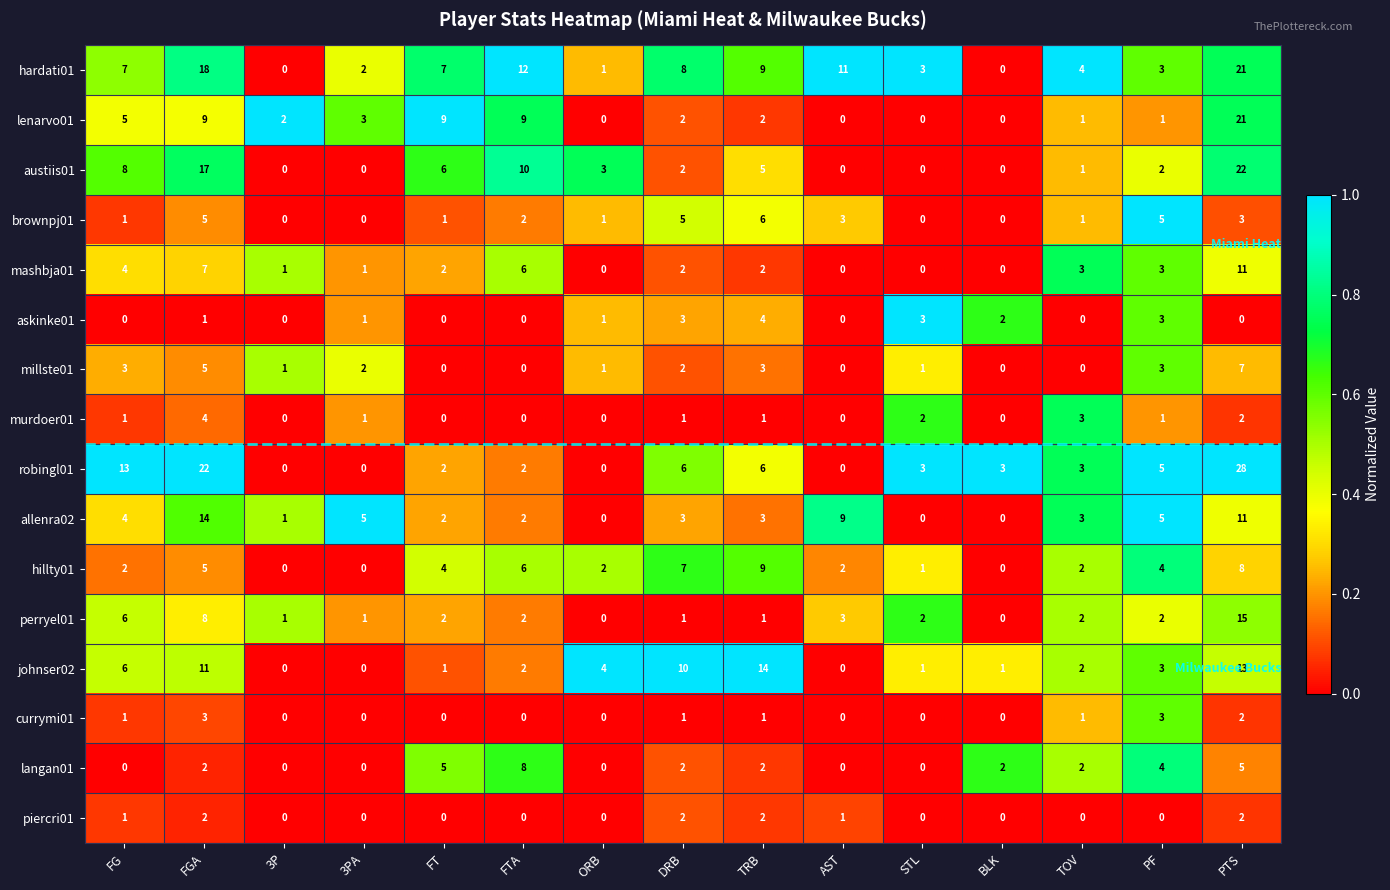

Count the murdoer01 values in the range 0 to 2.

13